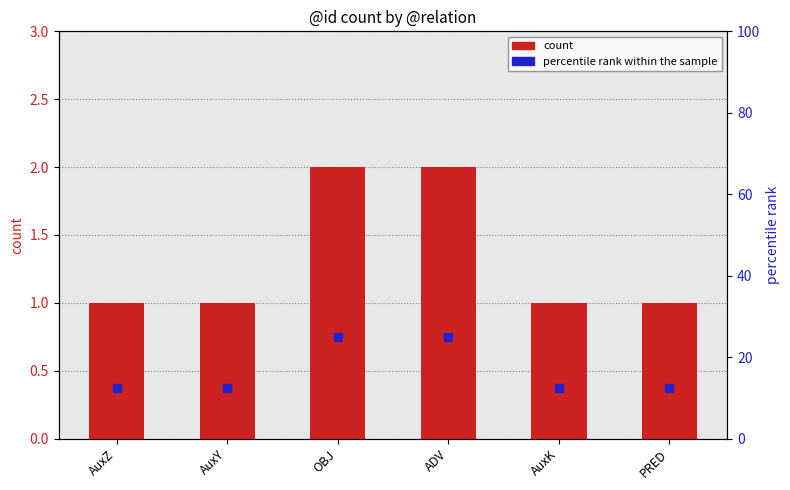

Which series contains the highest Y value?

percentile rank within the sample